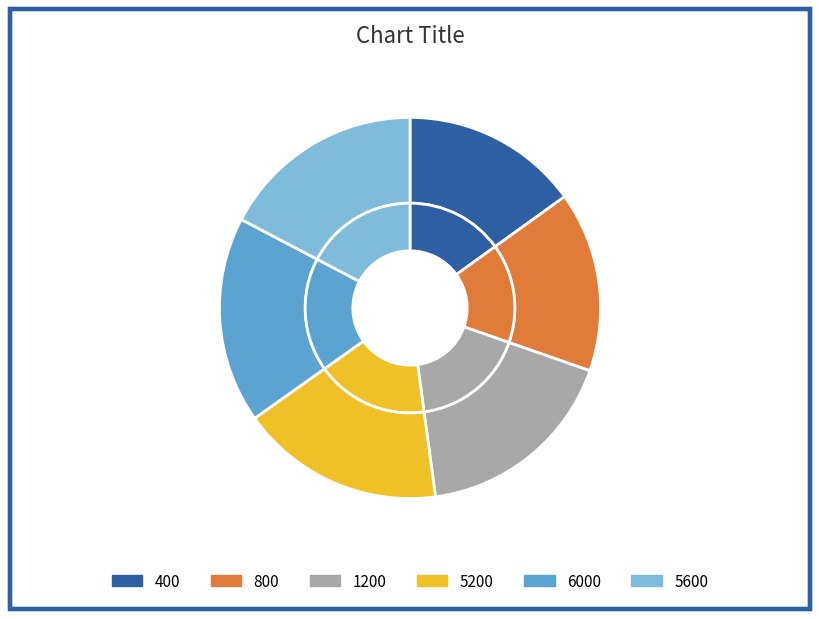

How many segments does this pie chart have?

6